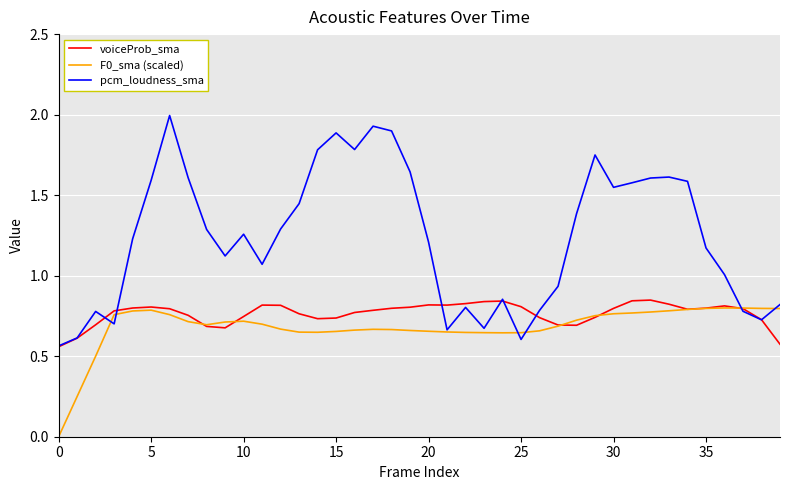

Which series has the widest spread of values?

pcm_loudness_sma